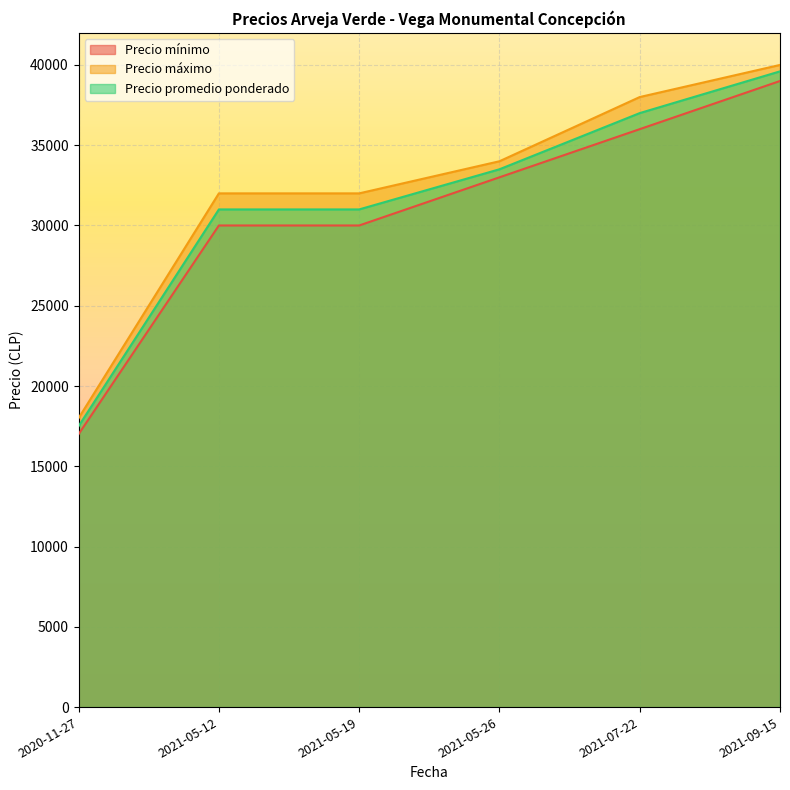

List the series in order of their overall mean, highest first.

Precio máximo, Precio promedio ponderado, Precio mínimo